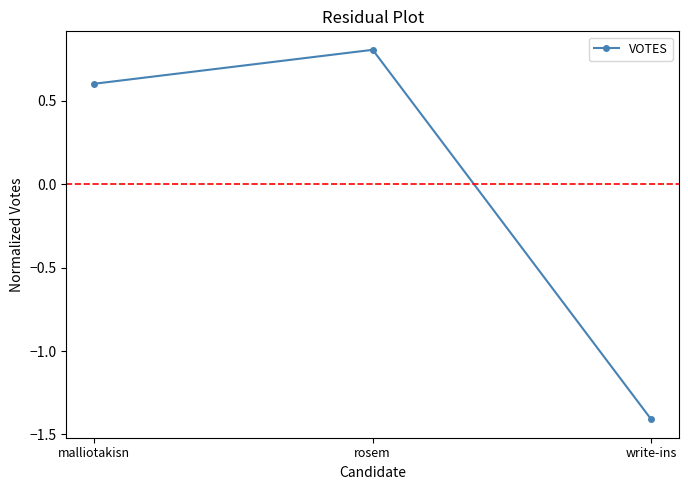

What is the sum of the values at malliotakisn and rosem?

1.4